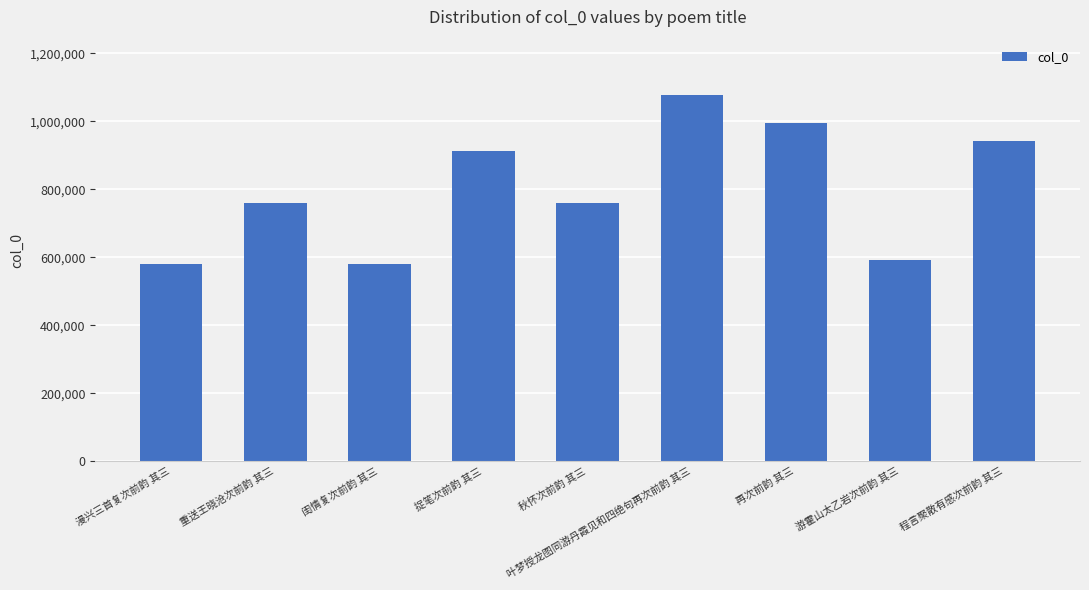

What is the label of the 3rd bar from the right?

再次前韵 其三